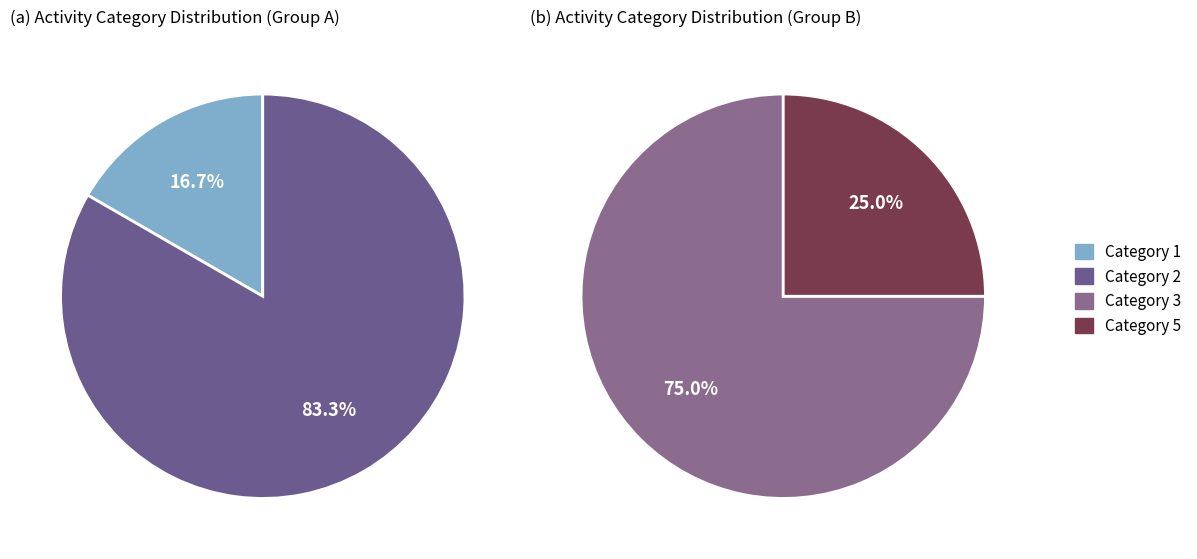

How many slices are in this pie chart?

4